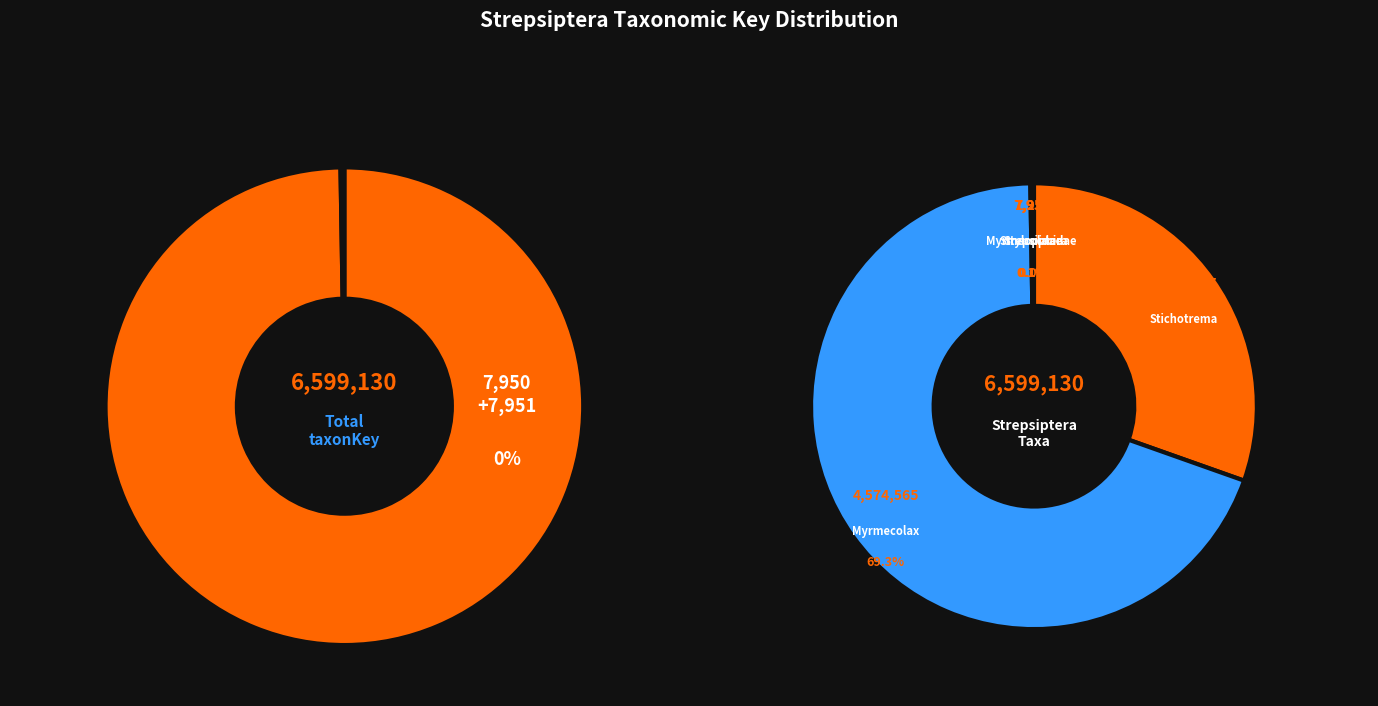

Which slice is the smallest?

Strepsiptera